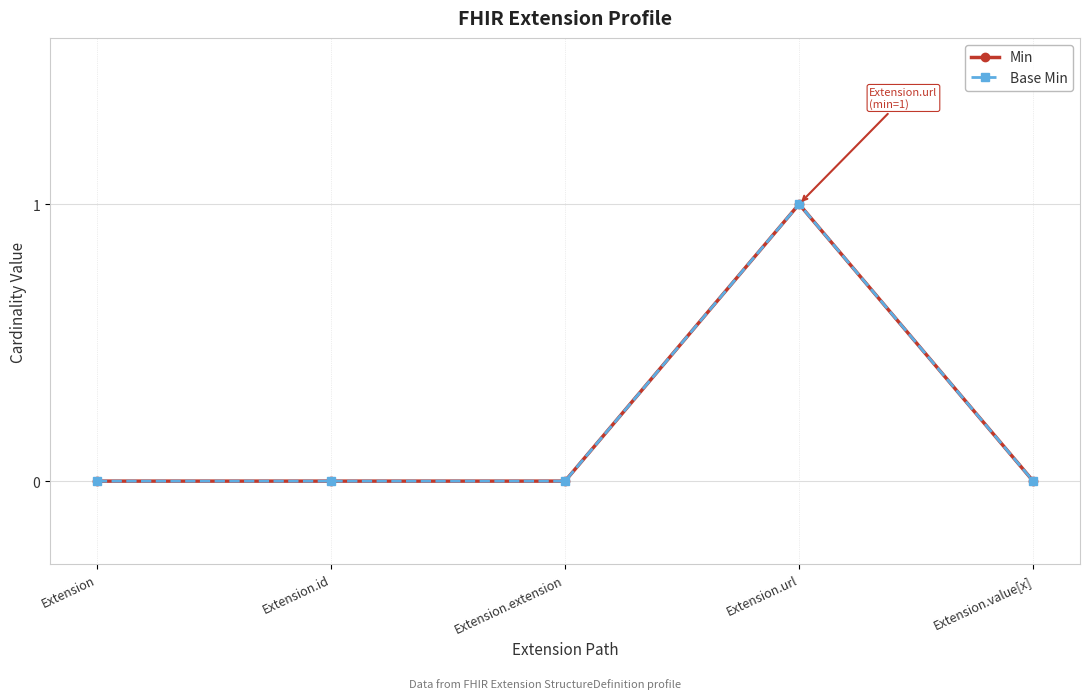

How many interior local peaks does the Base Min series have?

1